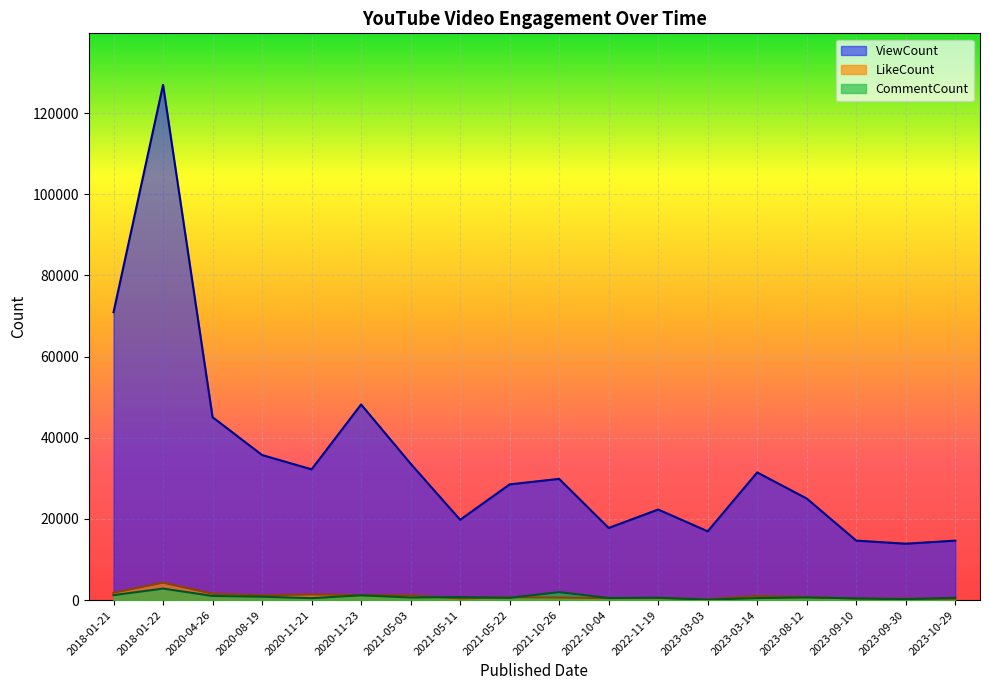

What is the value of the LikeCount point at the 3rd from the left?

1551